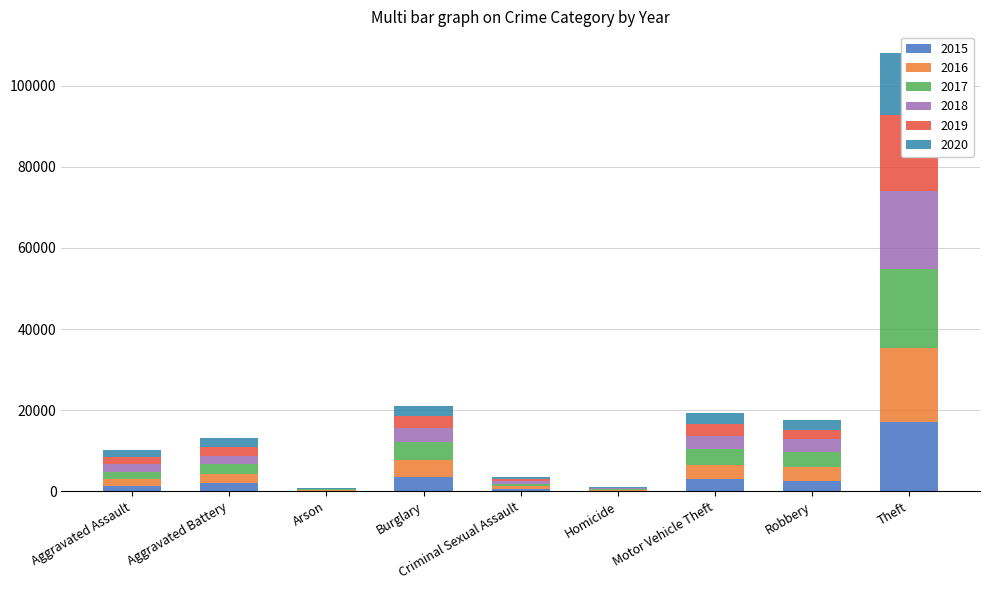

Where does the 2019 series first go above 2225?

Burglary